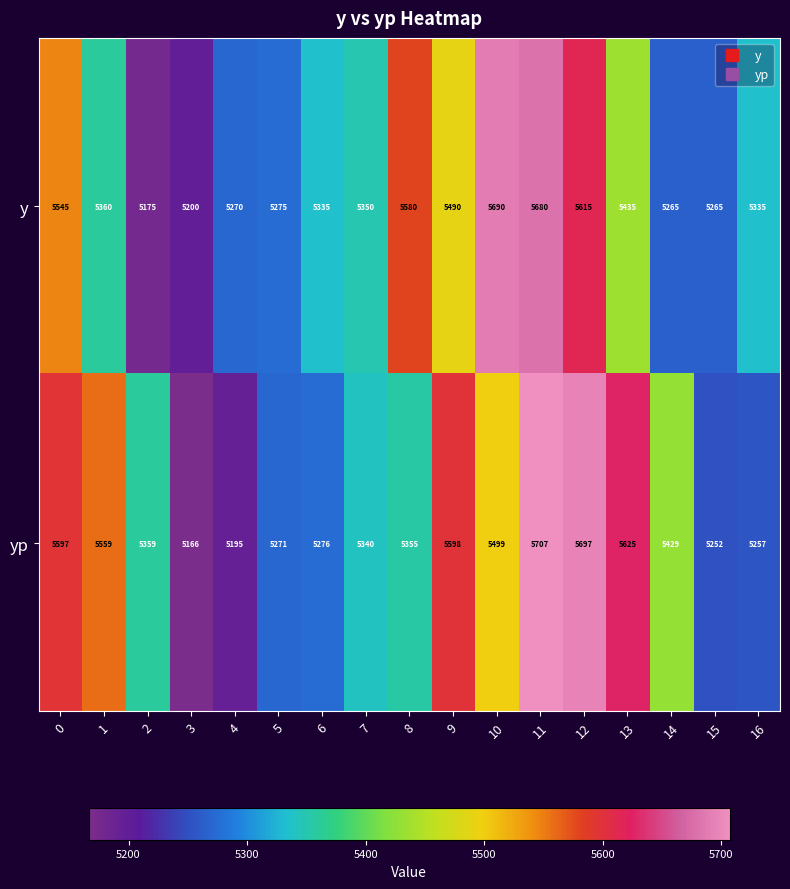

Count the number of data series in this chart.

2